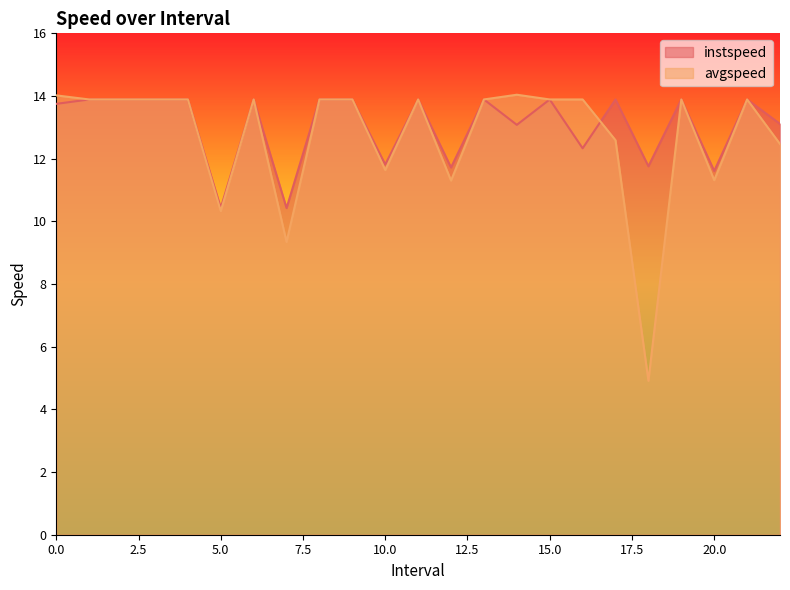

At how many categories does at least one series exceed 13?

17